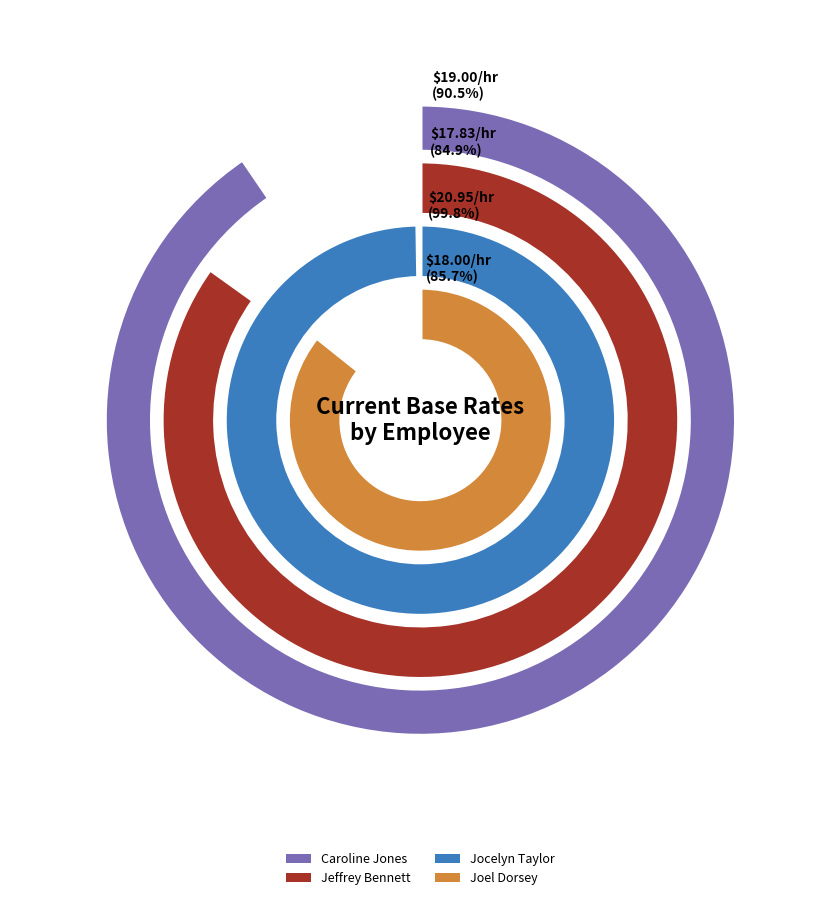

What is the largest slice in the pie chart?

Jocelyn Taylor